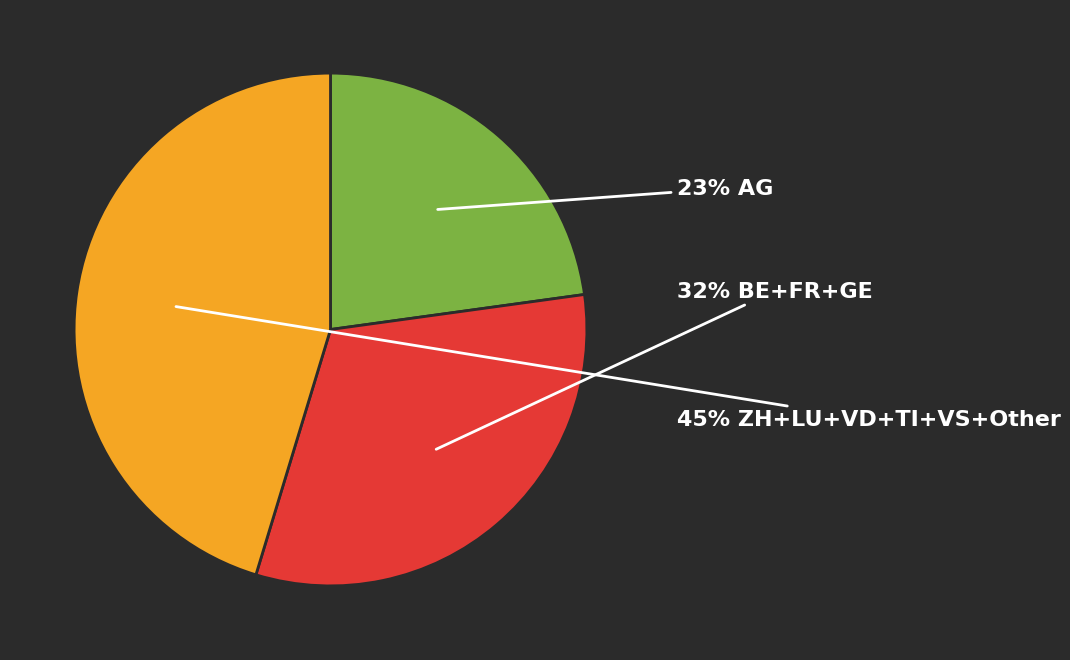

How many segments does this pie chart have?

3